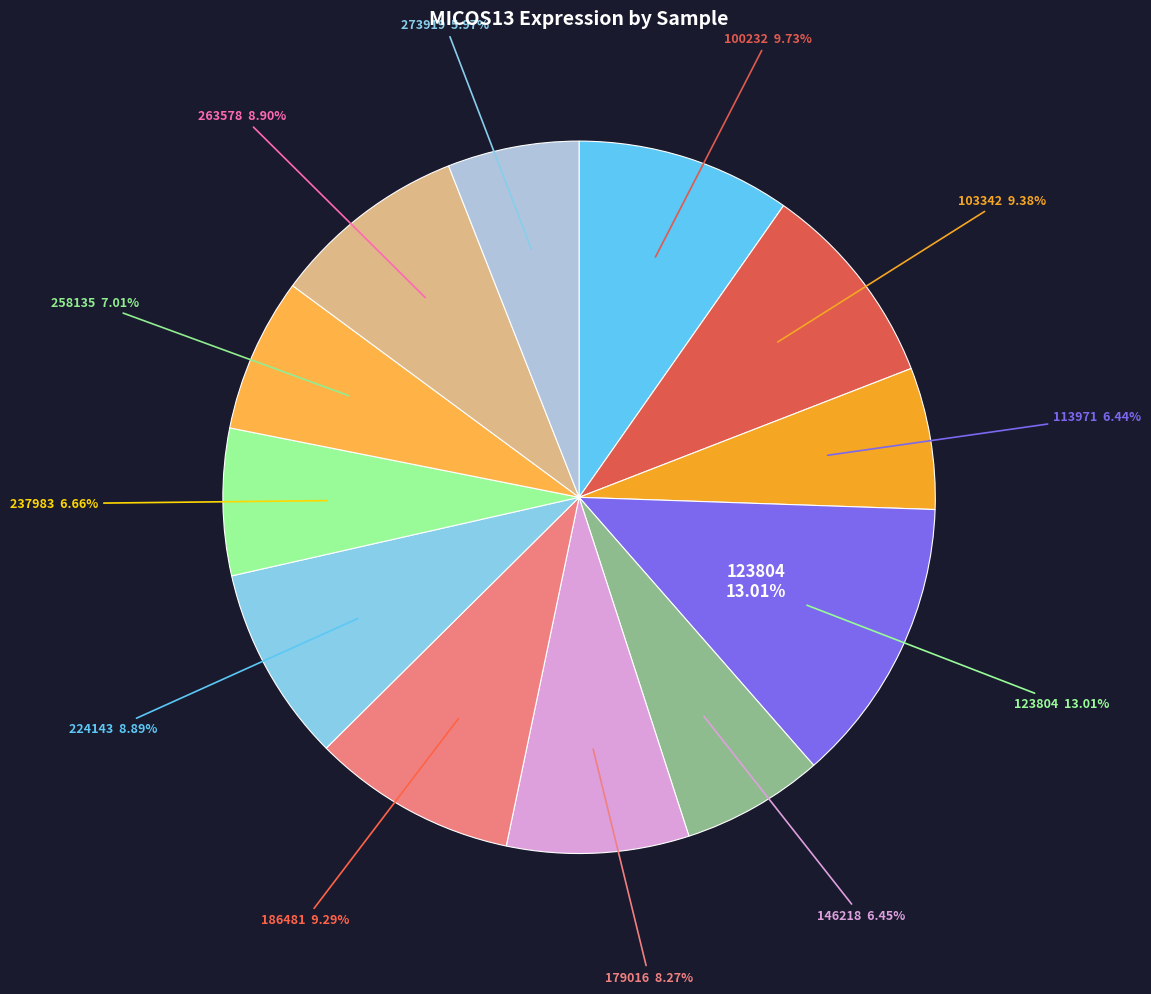

What percentage is NOT represented by 273919?

94.0%